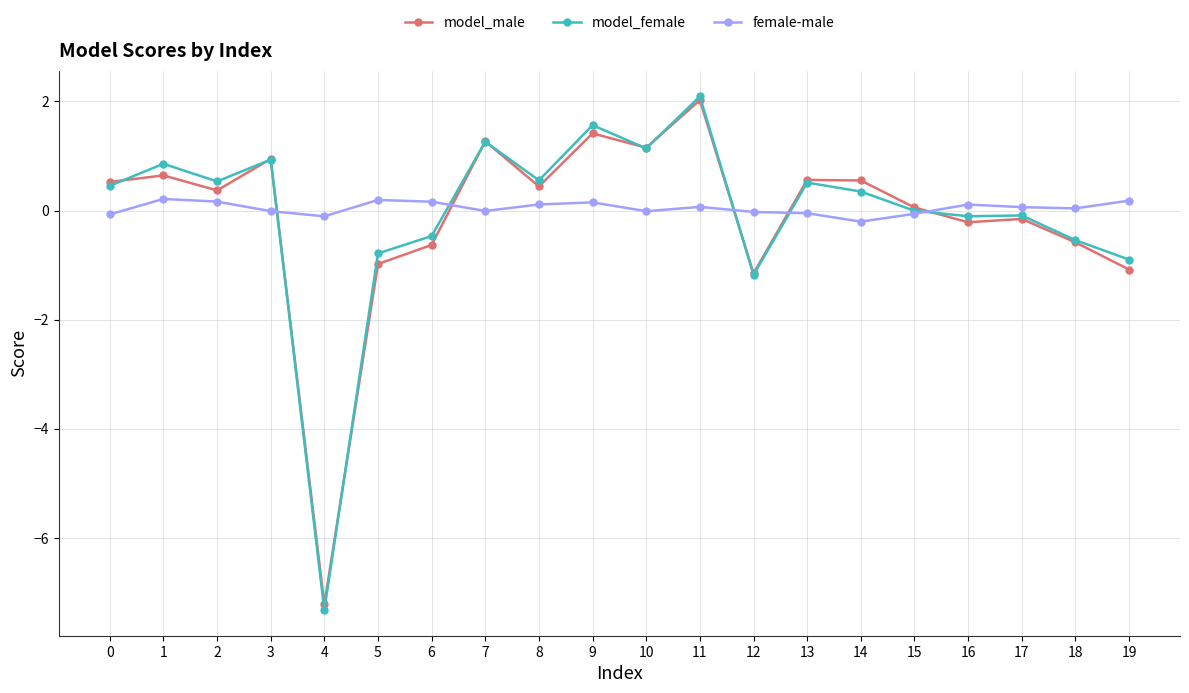

The model_male series shows 0.6 at 14. True or false?

True